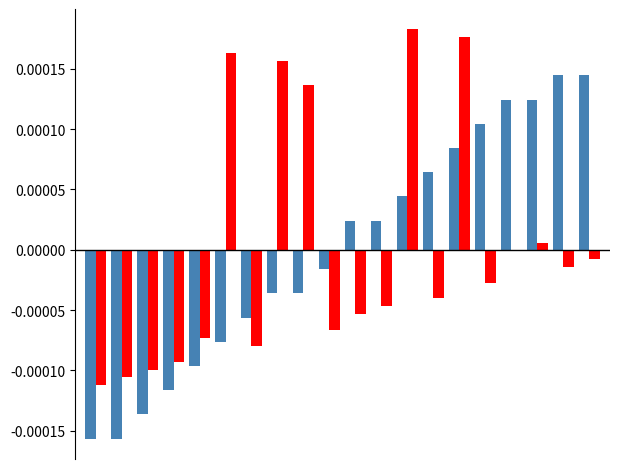

How many categories are shown in the chart?

20